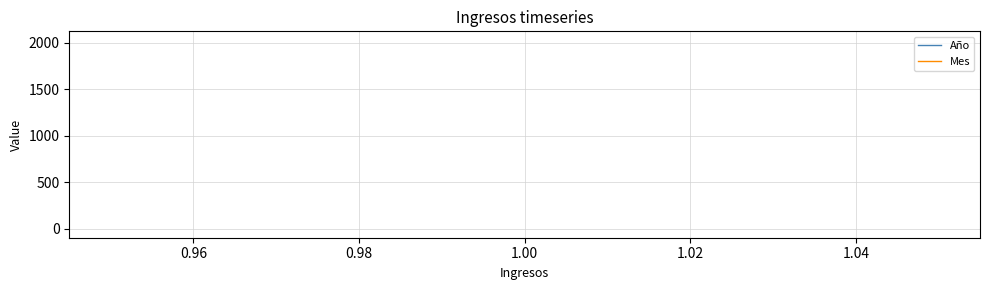

What is the sum of all Mes values?

6